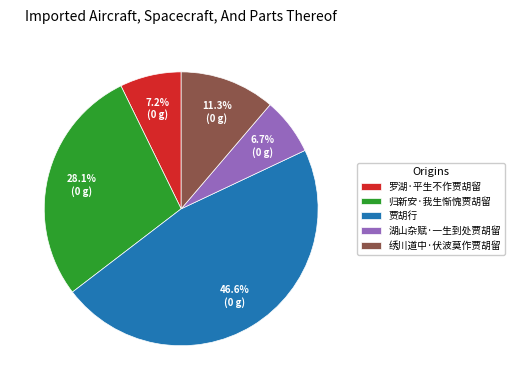

Which slice is the largest?

贾胡行